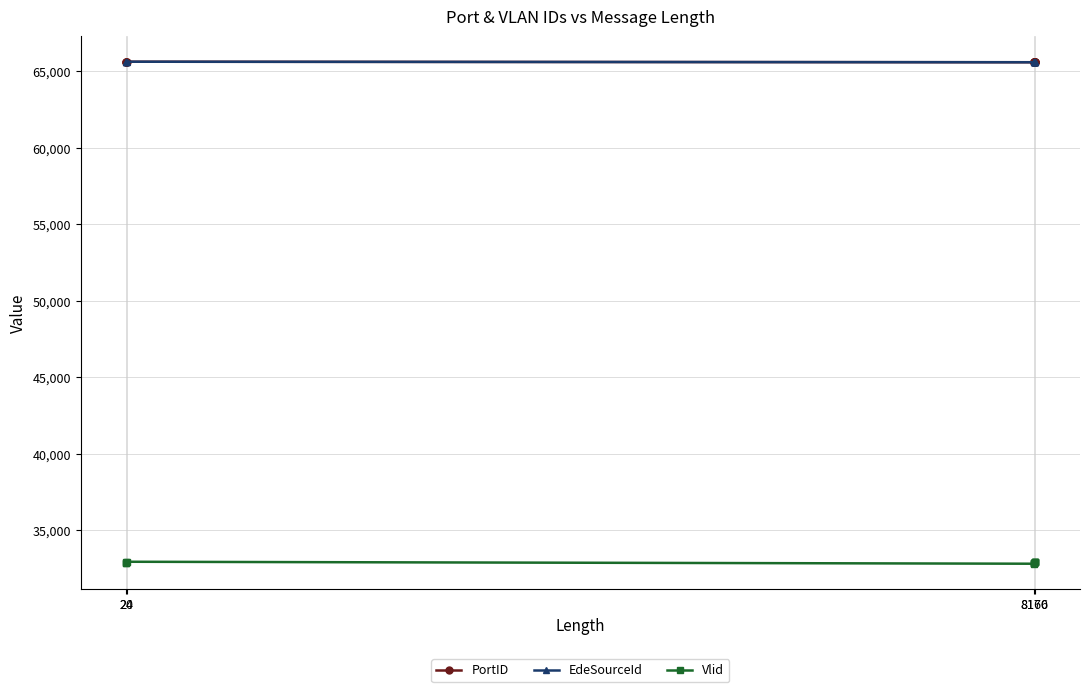

How many series are shown in this chart?

3